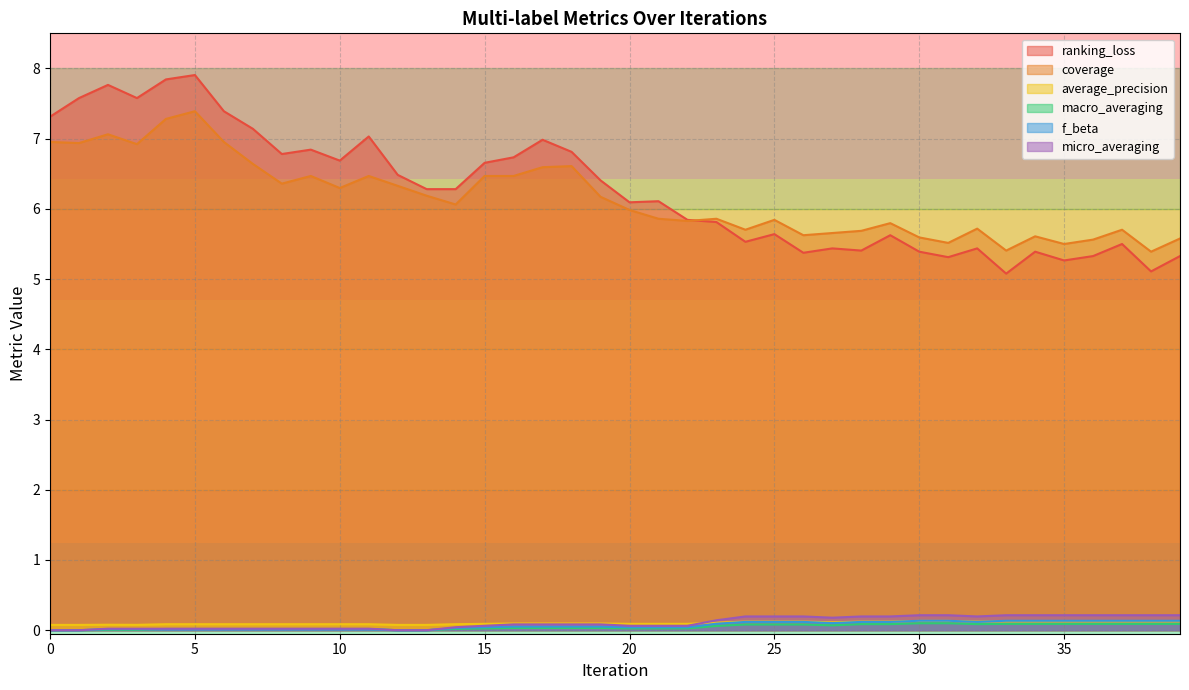

True or false: ranking_loss has more than 2 points higher than both neighbors.

True